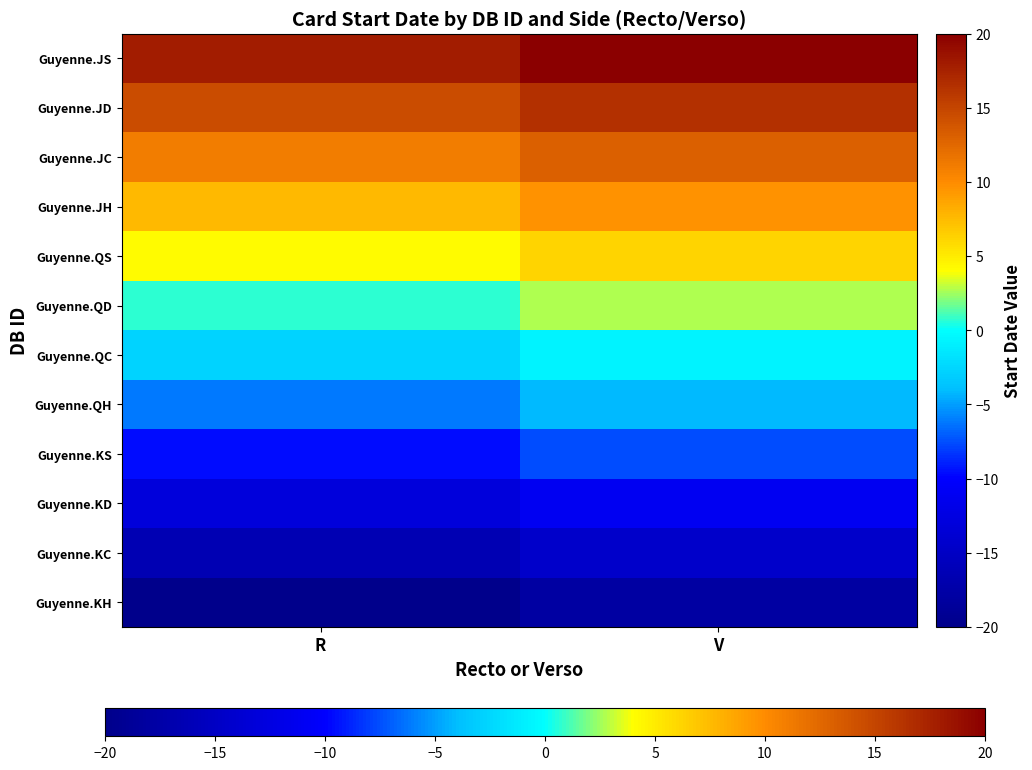

Reading left to right, transcribe all the data shown in this chart.

Guyenne.KH: R=-20.0	V=-17.9
Guyenne.KC: R=-16.6	V=-14.5
Guyenne.KD: R=-13.1	V=-11.0
Guyenne.KS: R=-9.7	V=-7.6
Guyenne.QH: R=-6.2	V=-4.1
Guyenne.QC: R=-2.8	V=-0.7
Guyenne.QD: R=0.7	V=2.8
Guyenne.QS: R=4.1	V=6.2
Guyenne.JH: R=7.6	V=9.7
Guyenne.JC: R=11.0	V=13.1
Guyenne.JD: R=14.5	V=16.6
Guyenne.JS: R=17.9	V=20.0